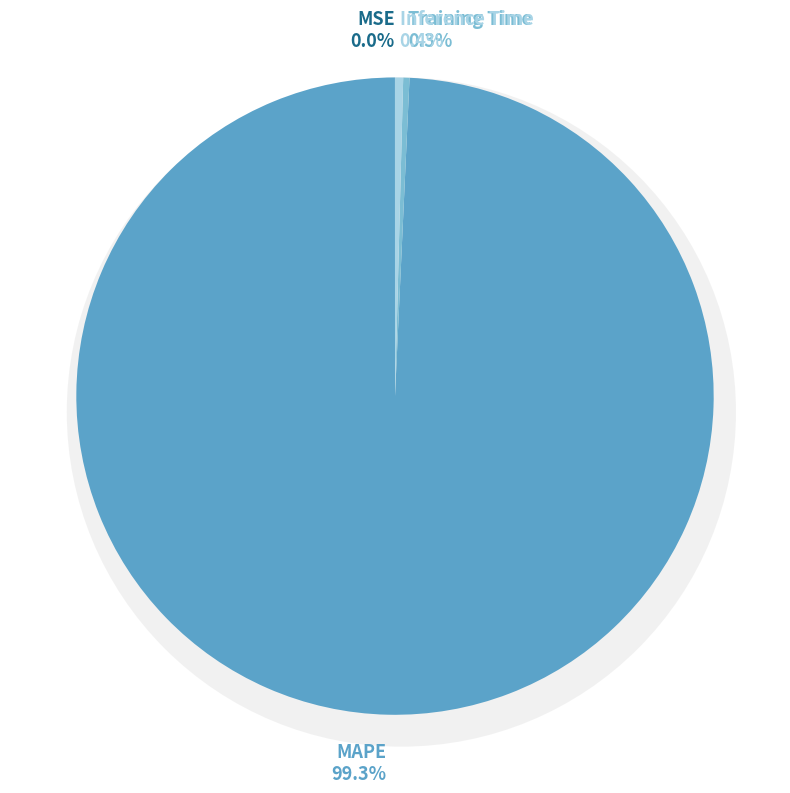

How many slices are in this pie chart?

4